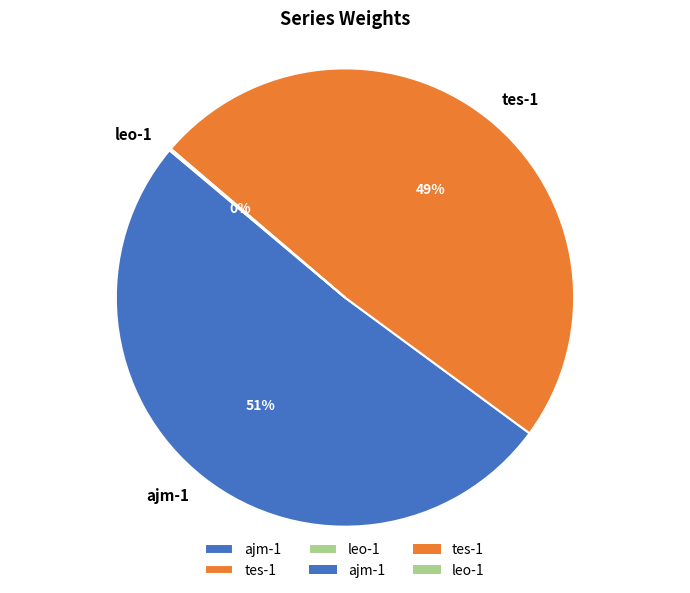

Which slice is the largest?

ajm-1